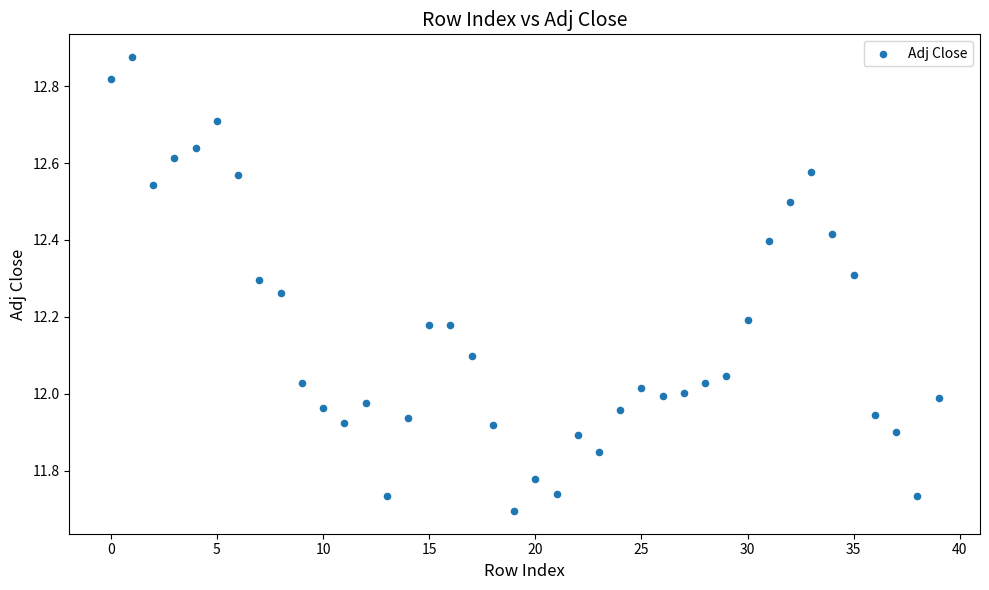

How many points are shown in the scatter plot?

40